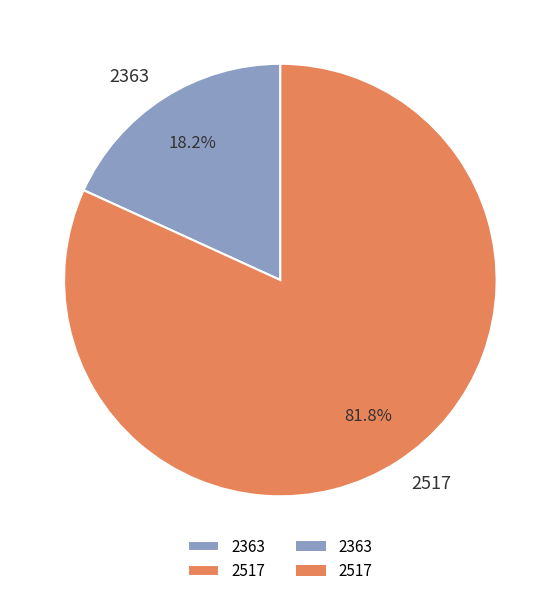

How many segments does this pie chart have?

2